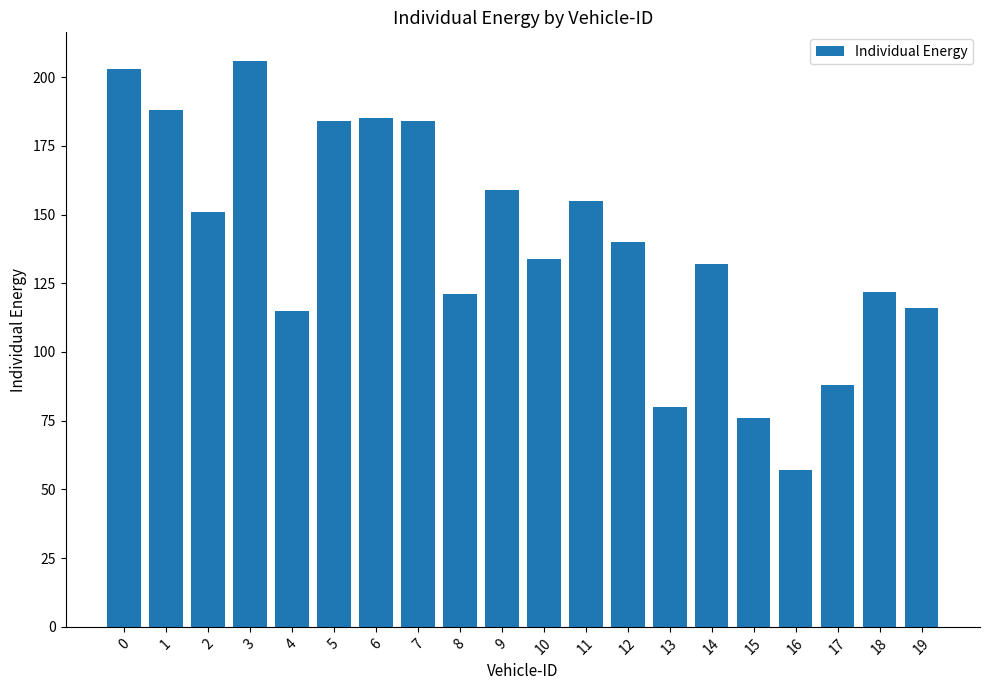

Is it true that the value at 17 is 88?

True